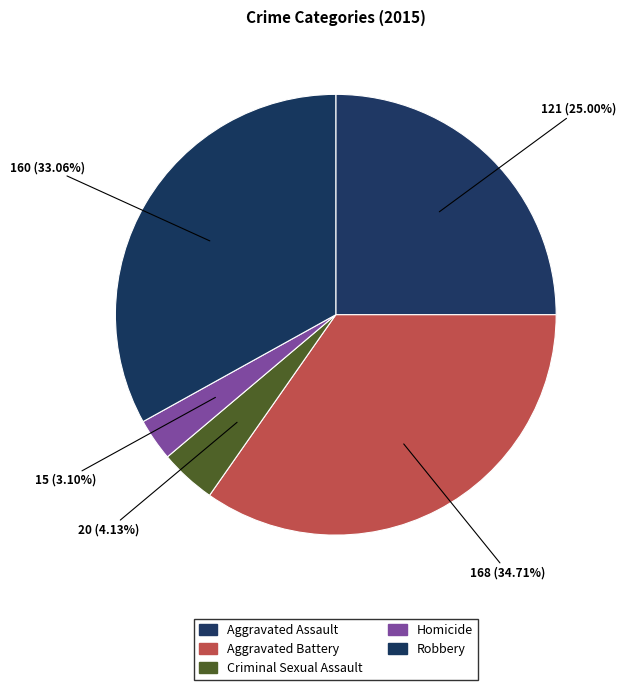

Rank the categories by value from highest to lowest.

Aggravated Battery, Robbery, Aggravated Assault, Criminal Sexual Assault, Homicide